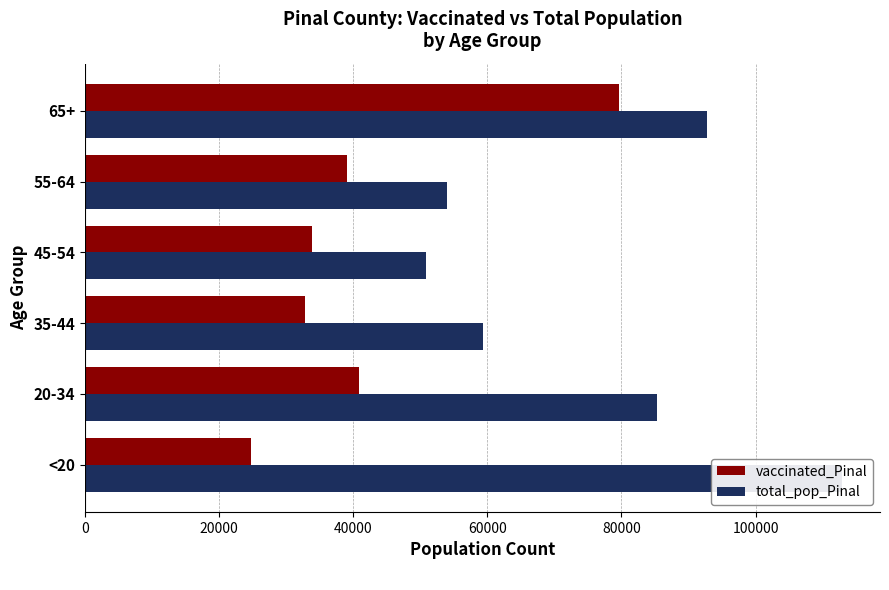

True or false: total_pop_Pinal has a value of 128188 at 65+.

False